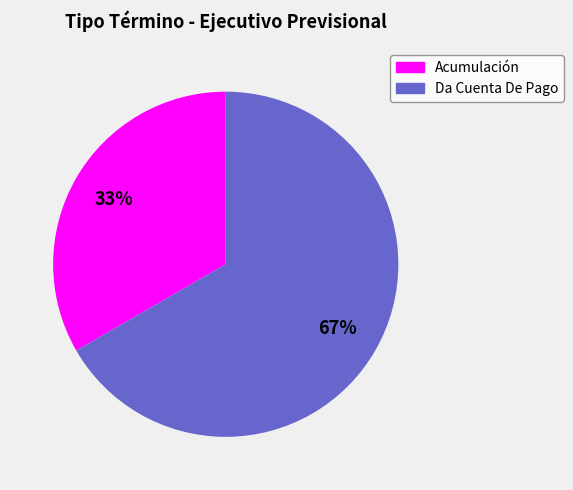

Is the sum of Da Cuenta De Pago and Acumulación greater than half?

Yes